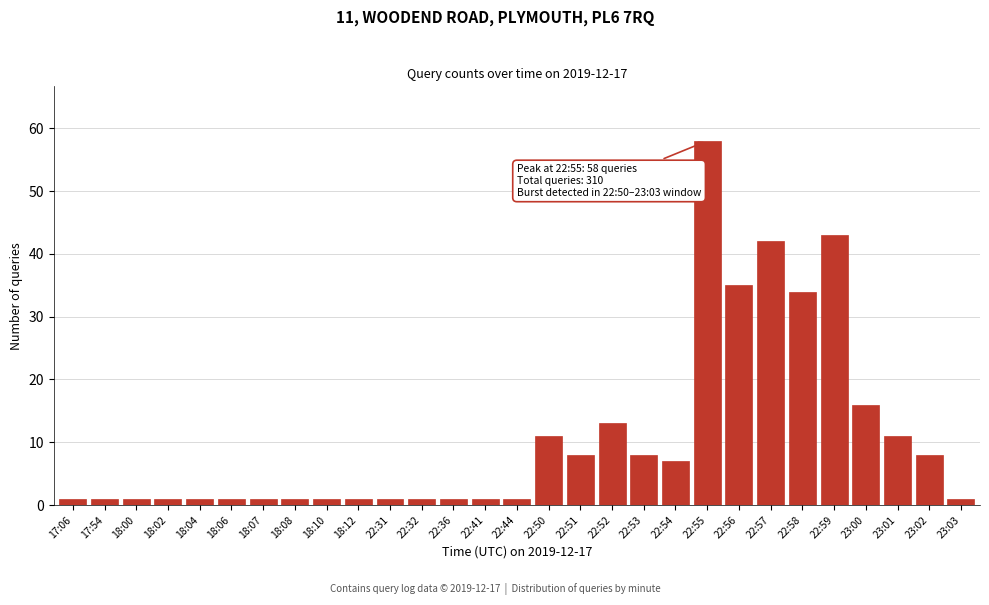

Reading right to left, extract all data points from this chart.

1	8	11	16	43	34	42	35	58	7	8	13	8	11	1	1	1	1	1	1	1	1	1	1	1	1	1	1	1